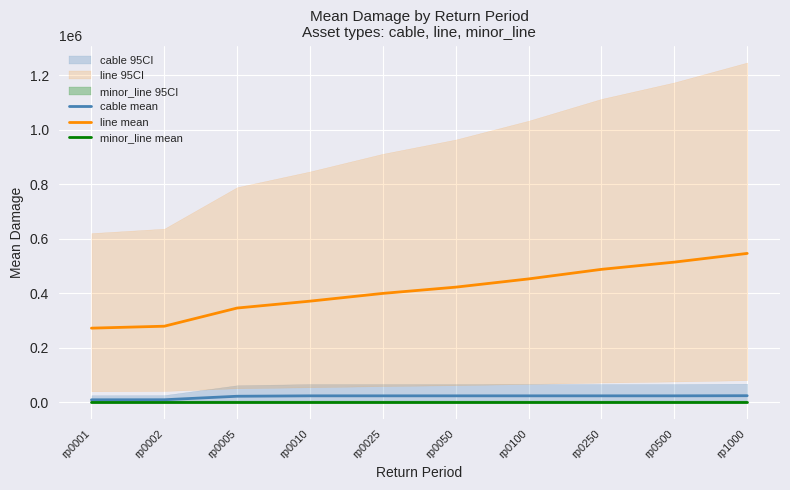

At which label does line mean reach its minimum?

rp0001